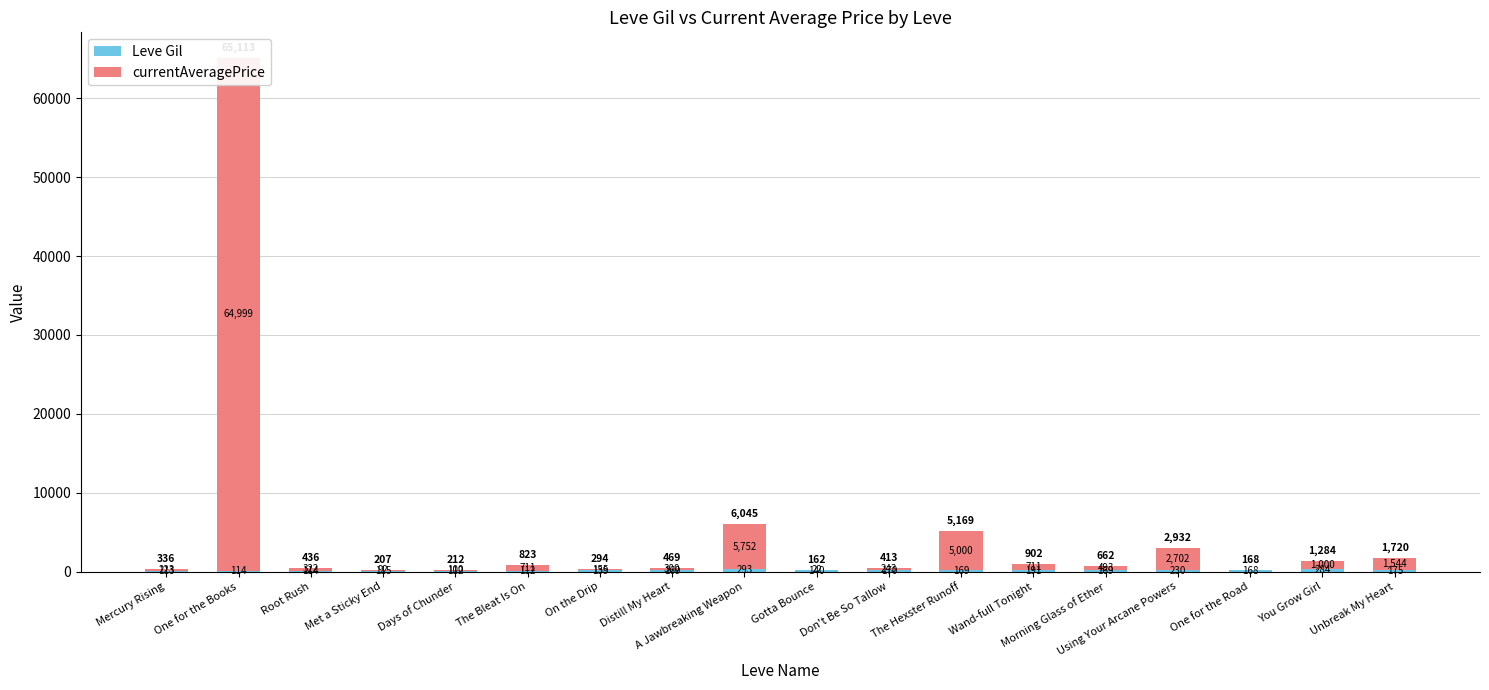

Rank the series at Using Your Arcane Powers from lowest to highest value.

Leve Gil, currentAveragePrice